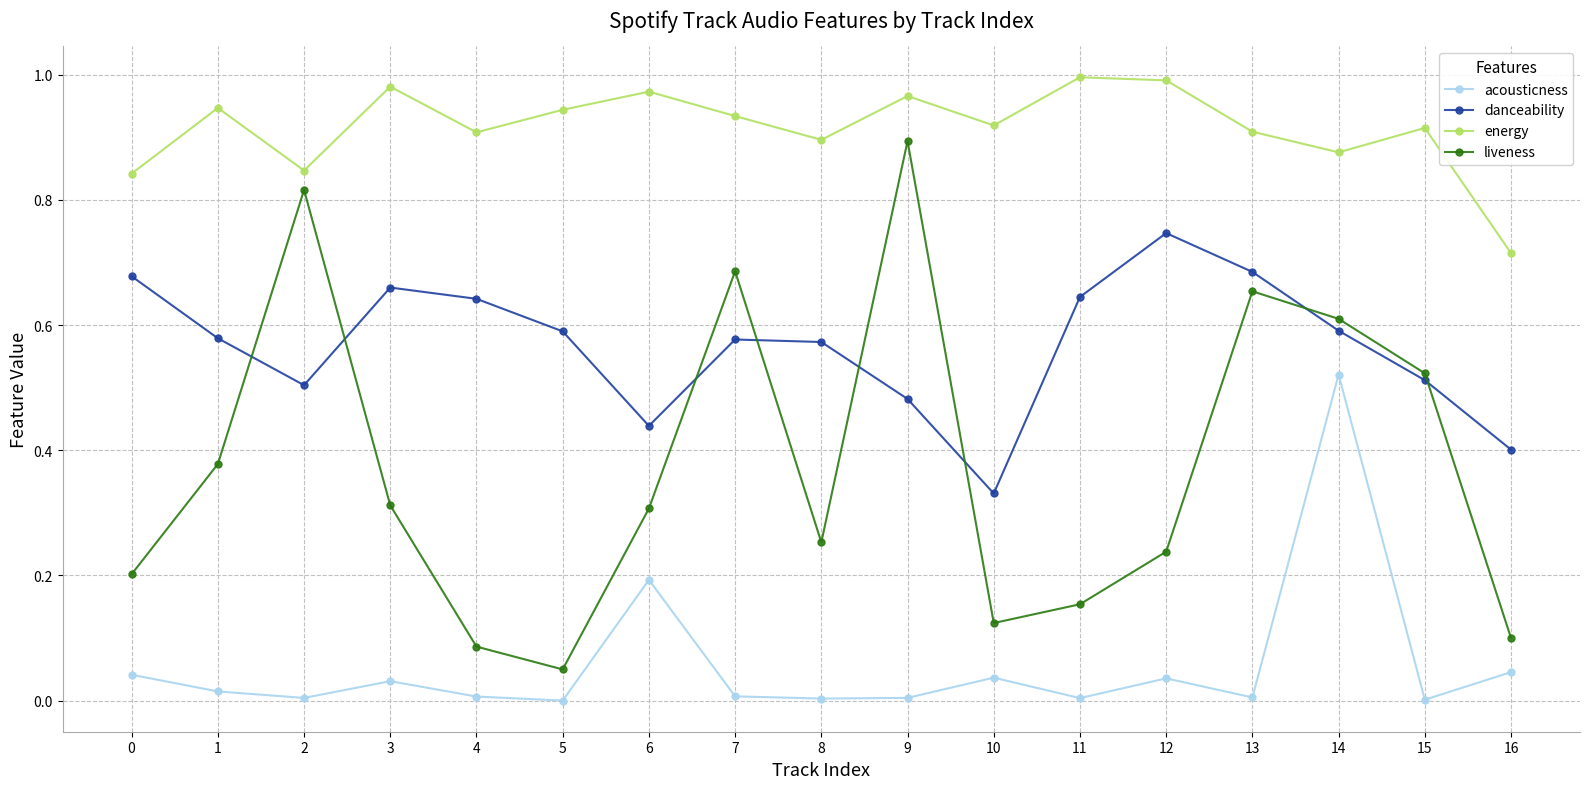

After their last crossing, which series has the higher values: danceability or liveness?

danceability